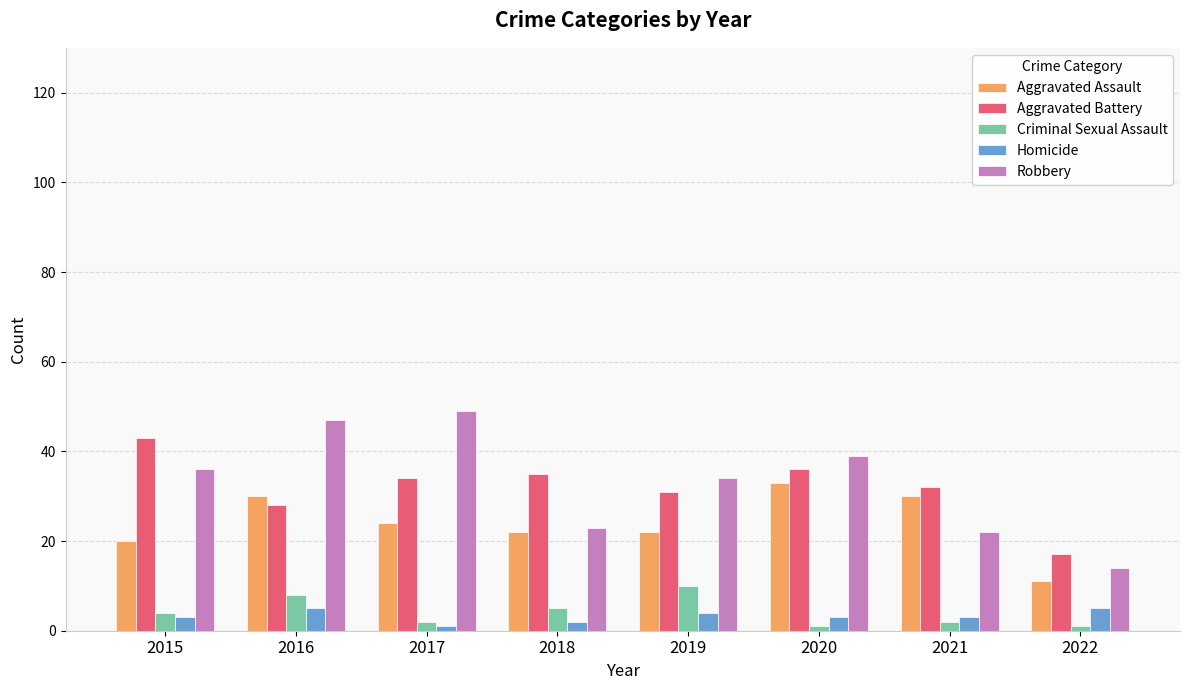

Count the number of data series in this chart.

5